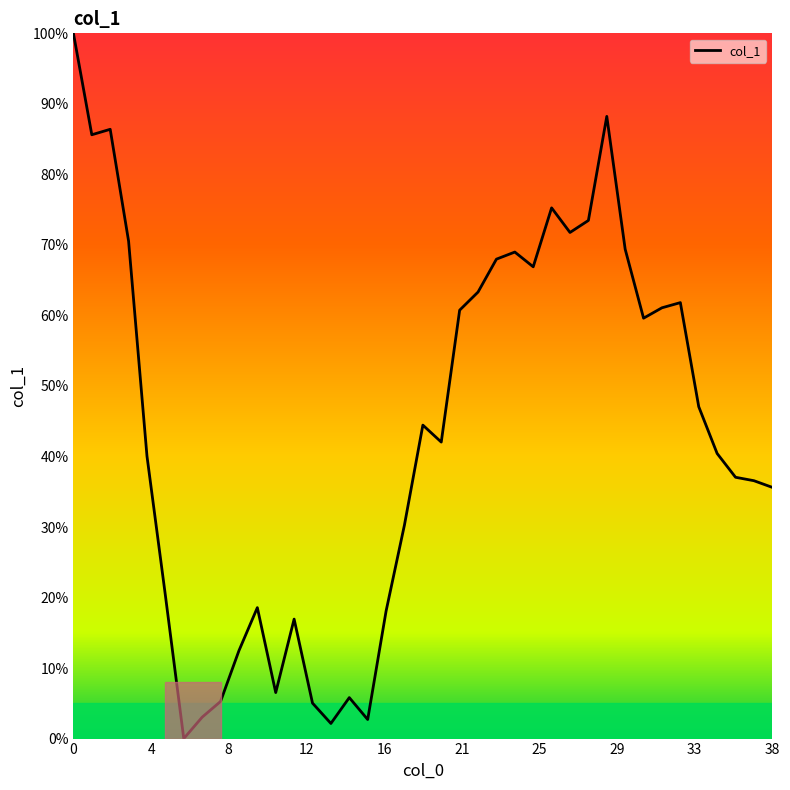

What is the maximum value shown in the chart?

100.0